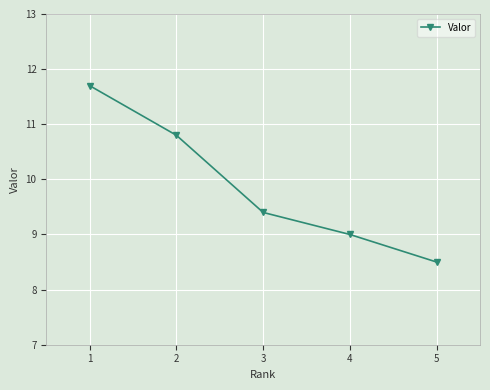

Count the number of data series in this chart.

1